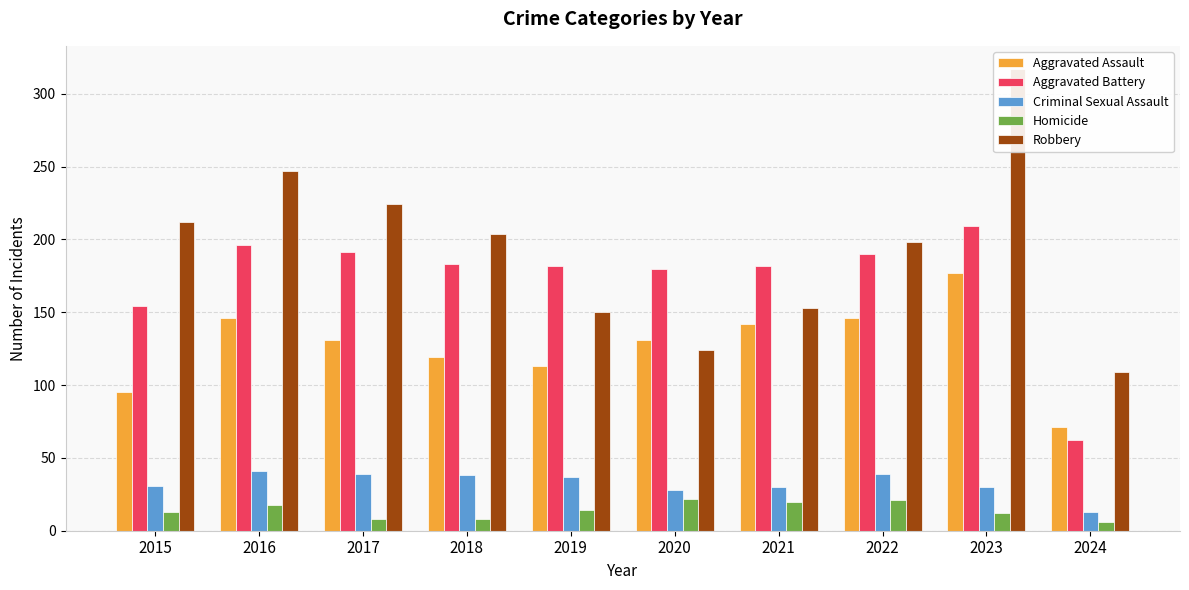

Which series has the largest total across all categories?

Robbery